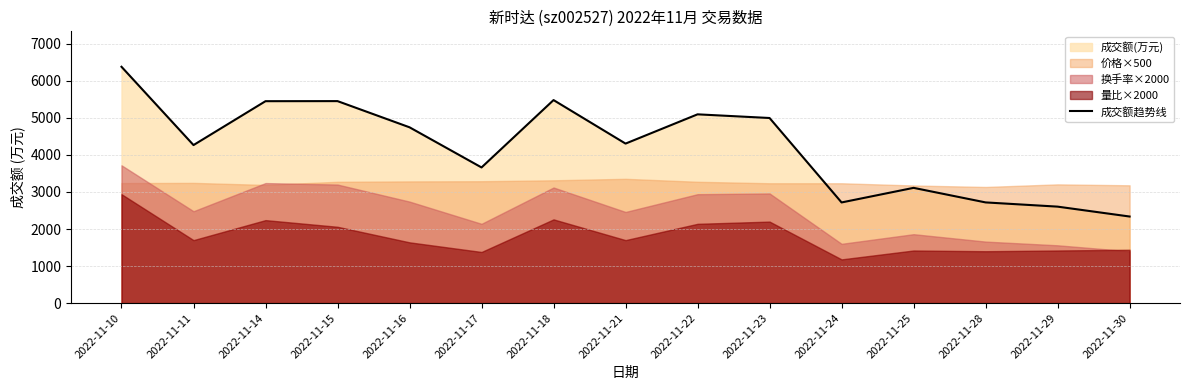

What is the sum of the values at 2022-11-23 and 2022-11-17?

8659